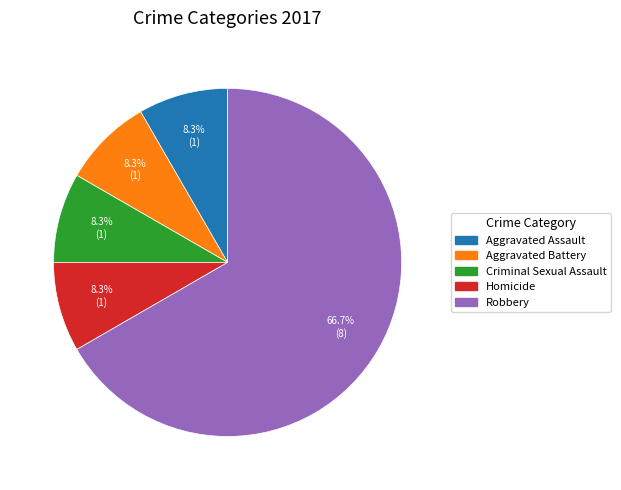

How many segments does this pie chart have?

5